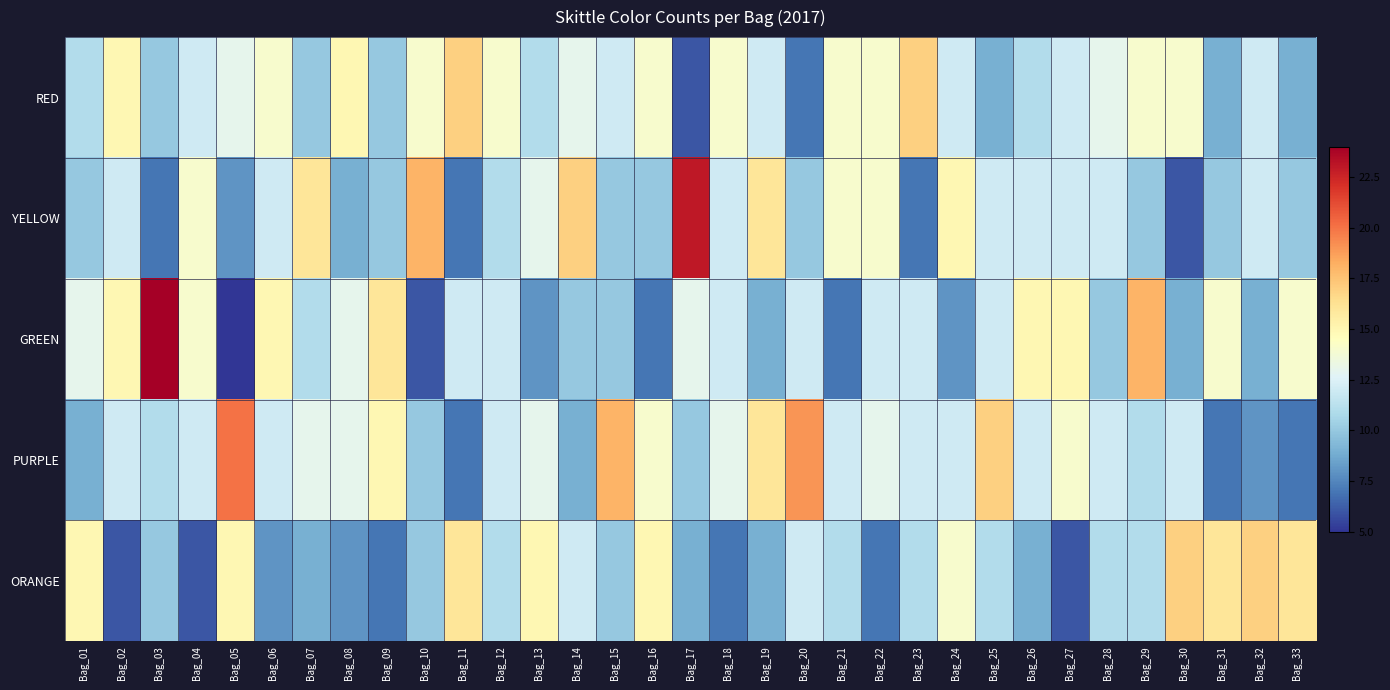

Which series has the largest range (max minus min)?

GREEN